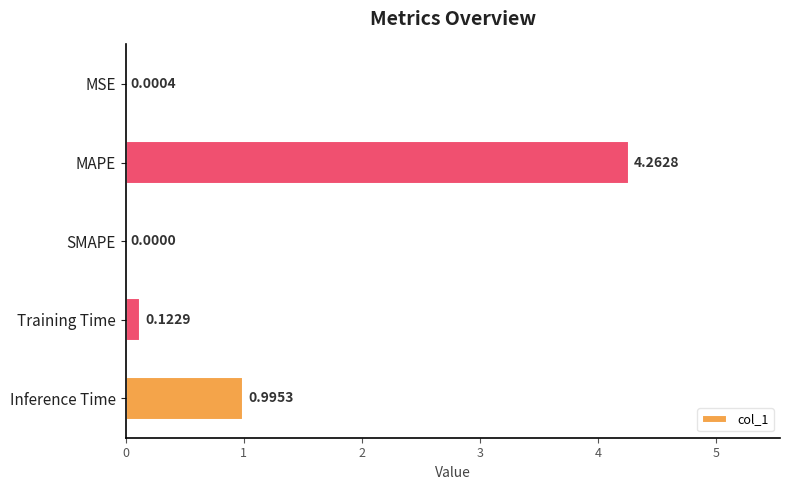

Count the number of categories in the chart.

5